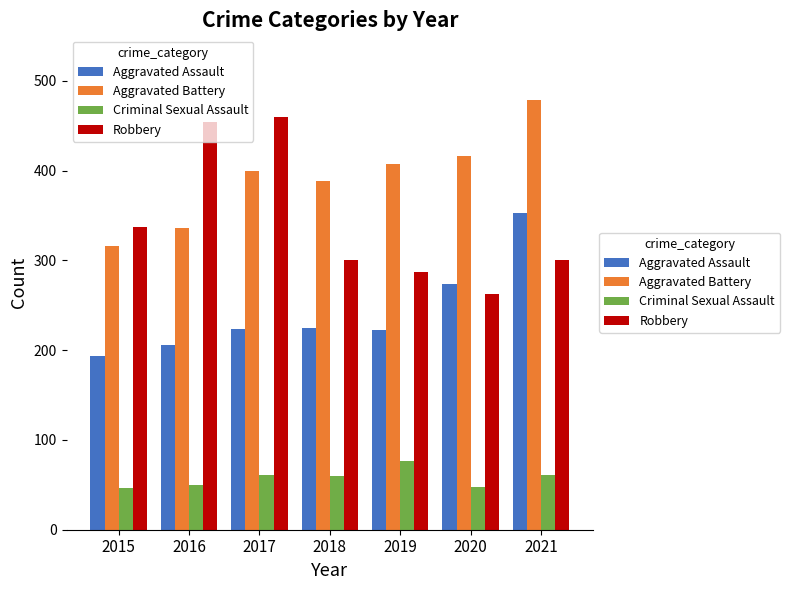

What is the lowest value of the Robbery series?

263